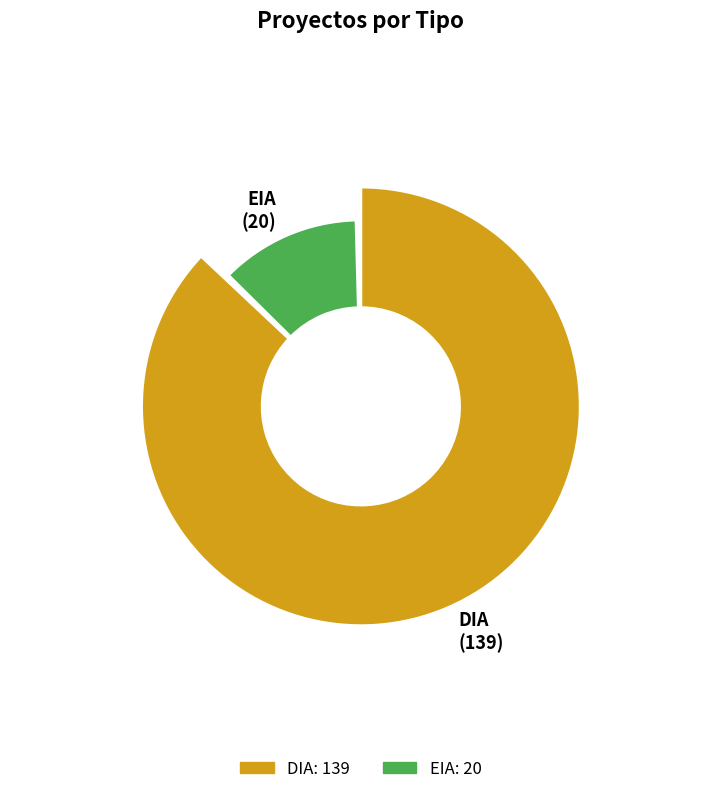

Which category has the biggest portion of the pie?

DIA